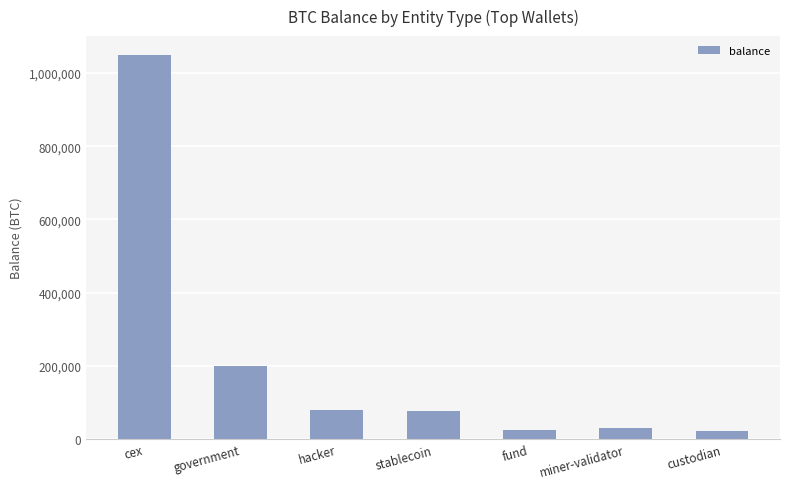

What is the value of the 5th bar from the left?

24294.7